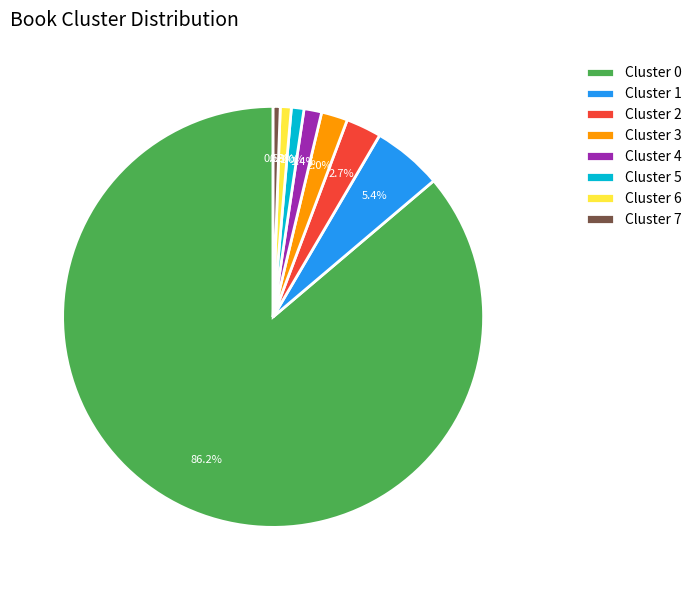

How many slices are in this pie chart?

8